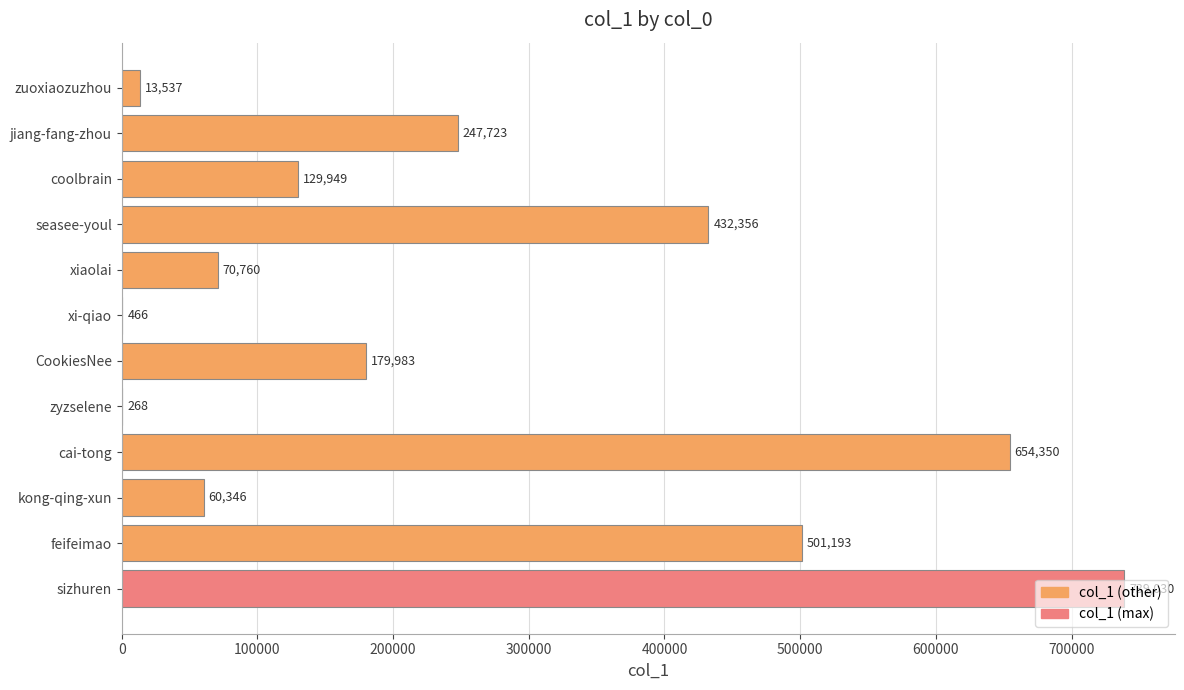

What is the sum of all values?

3029961